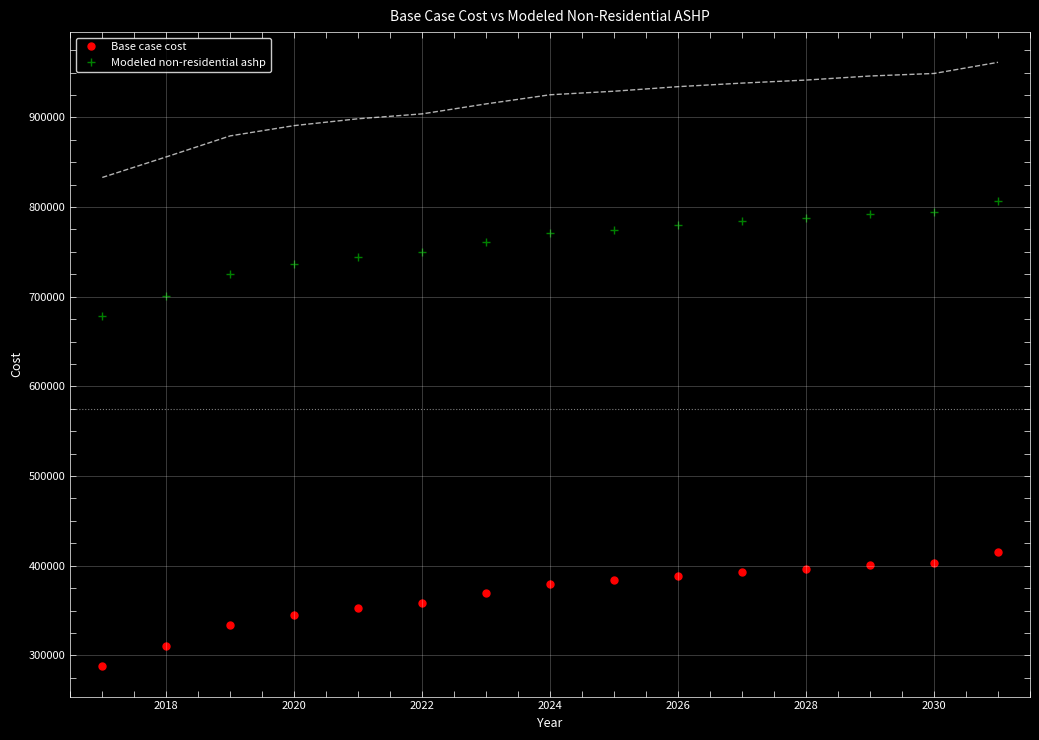

What is the sum of all Base case cost values?

5517889.2